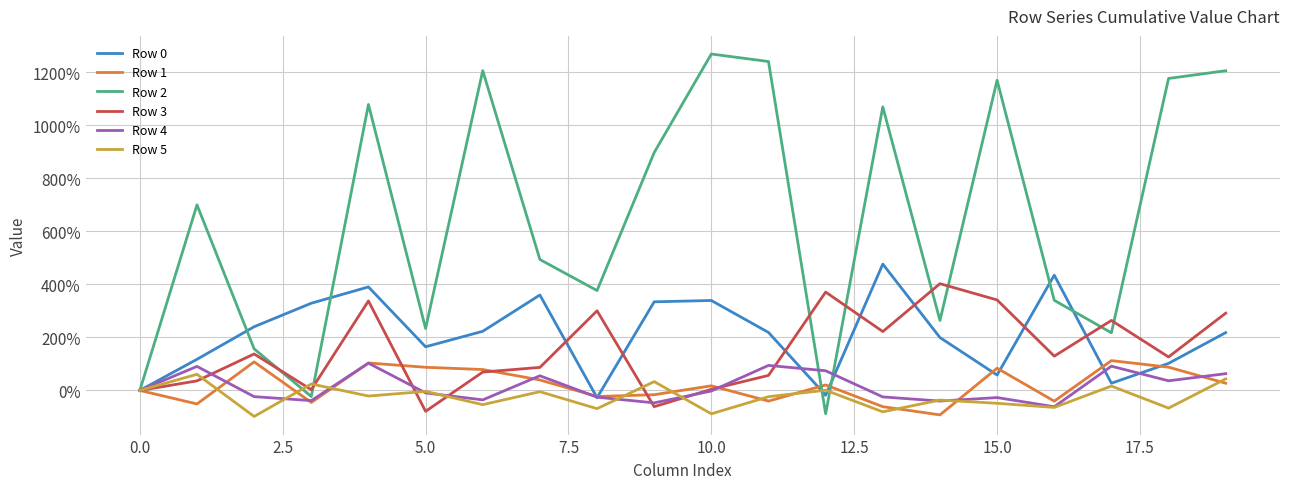

Does the chart display data point markers on the line(s)?

No